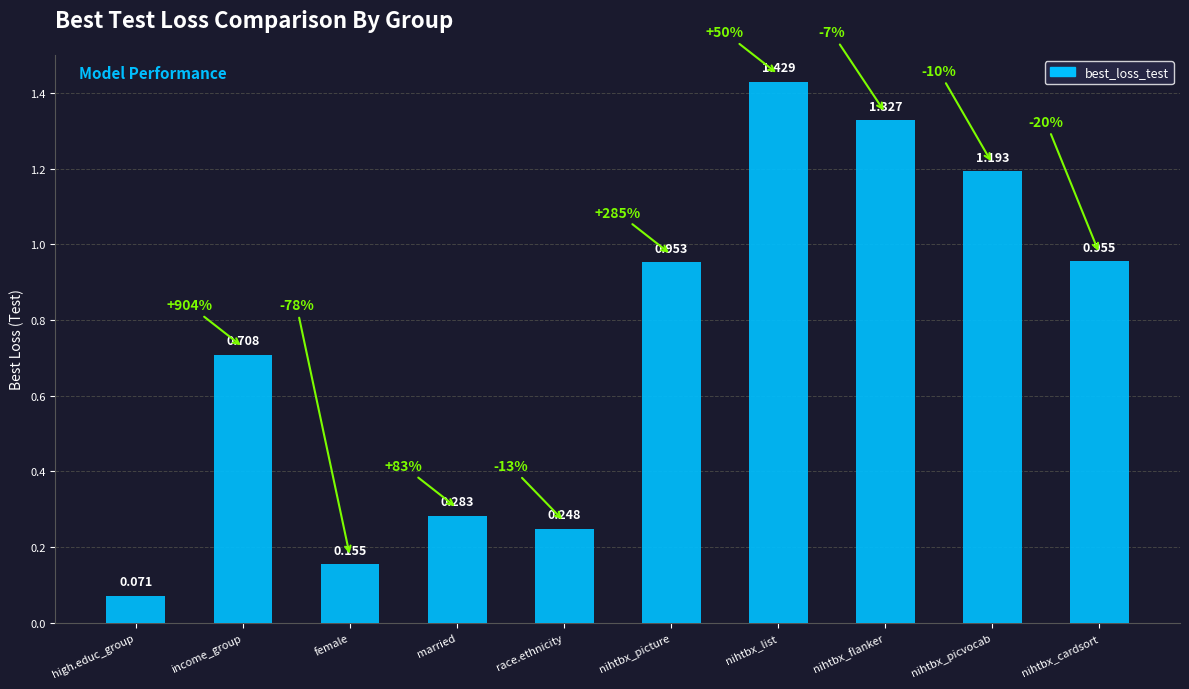

What is the label of the 4th bar from the left?

married